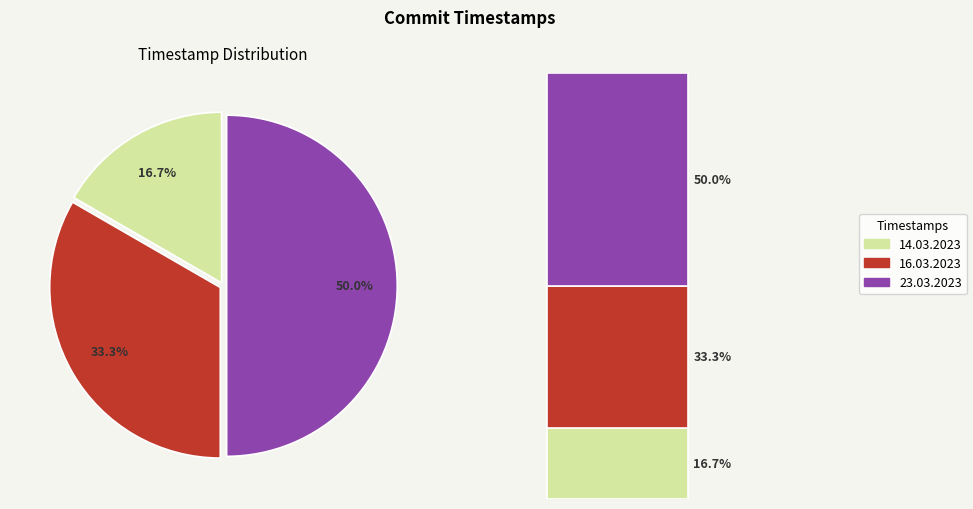

Which category has the biggest portion of the pie?

23.03.2023